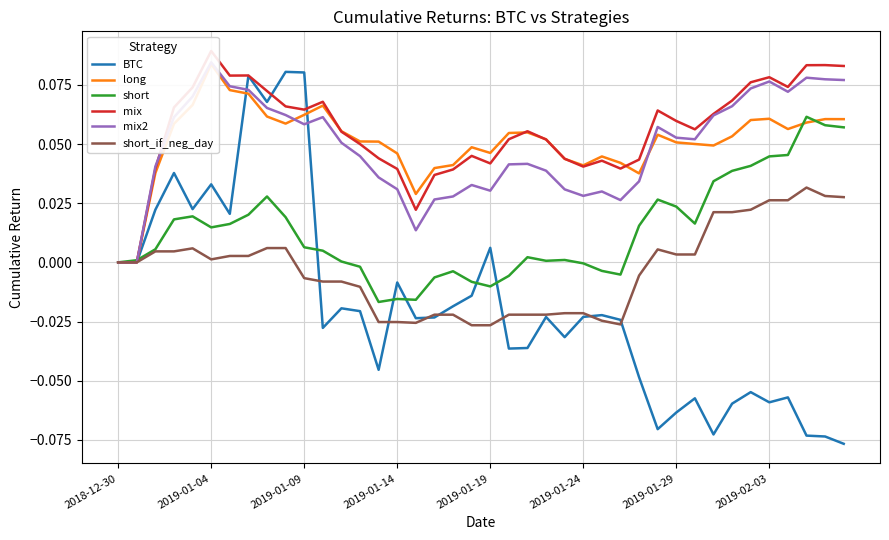

Which series changed the most between 2019-01-19 and 37?

BTC